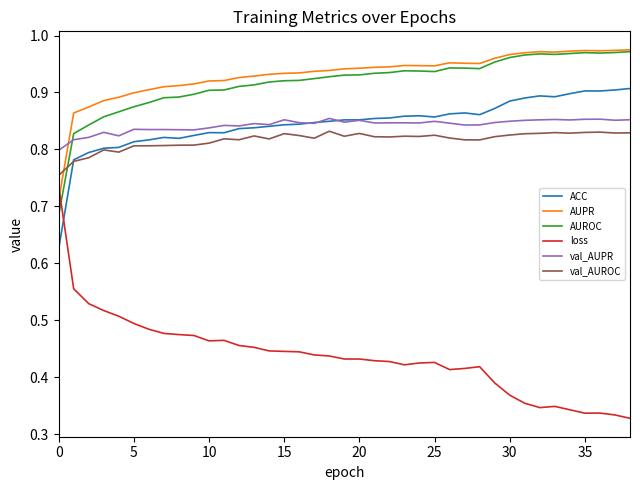

Which series has the widest spread of values?

loss